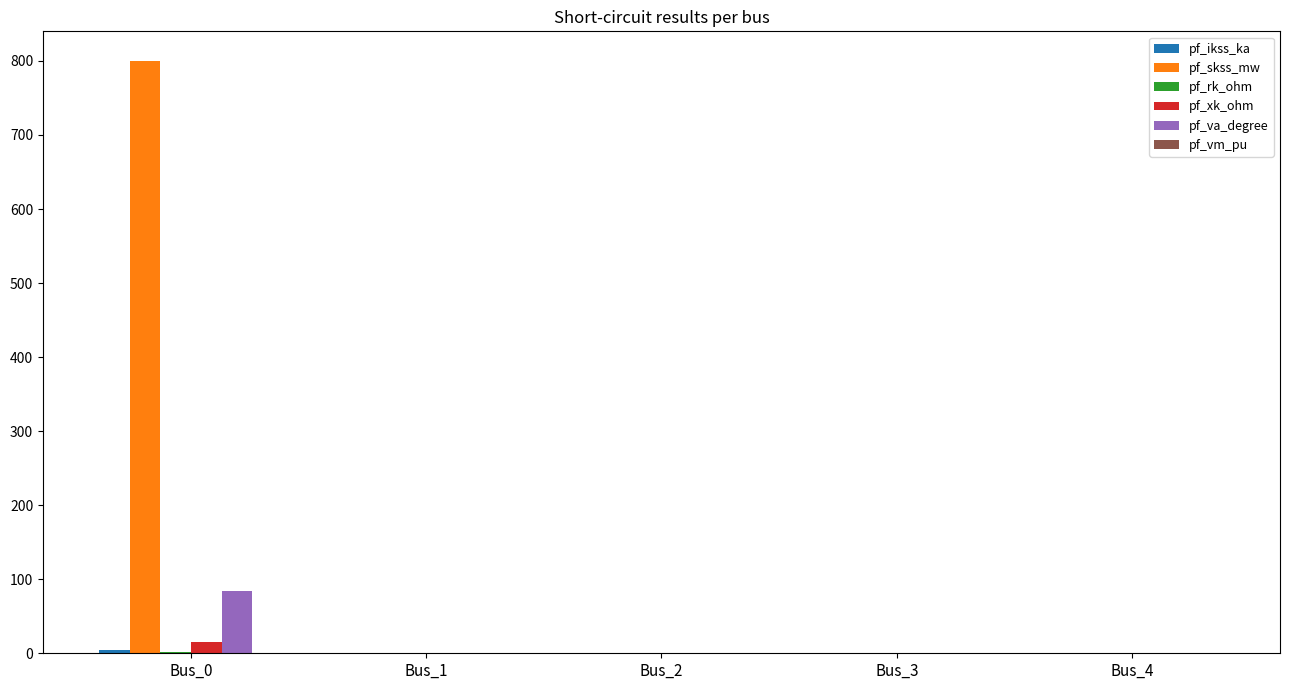

At which category is the sum across all series the highest?

Bus_0